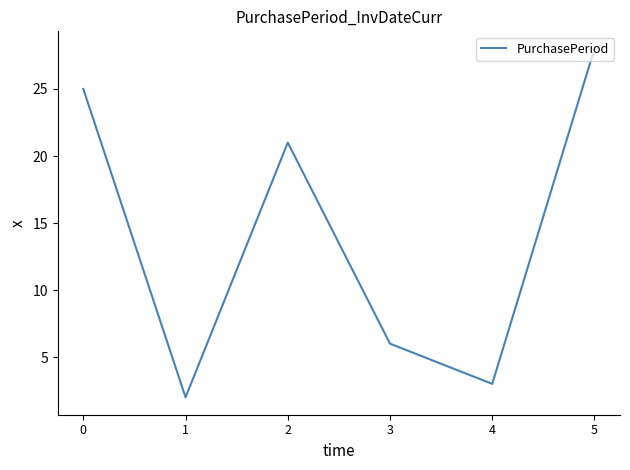

How many series are shown in this chart?

1